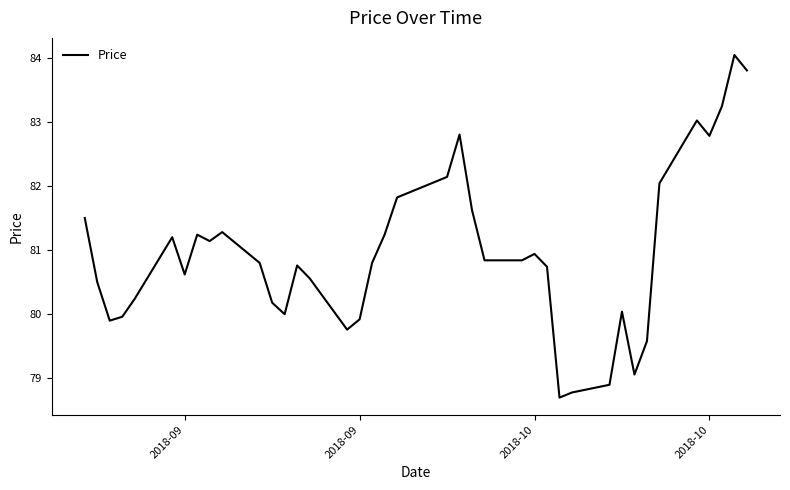

What is the maximum value shown in the chart?

84.0